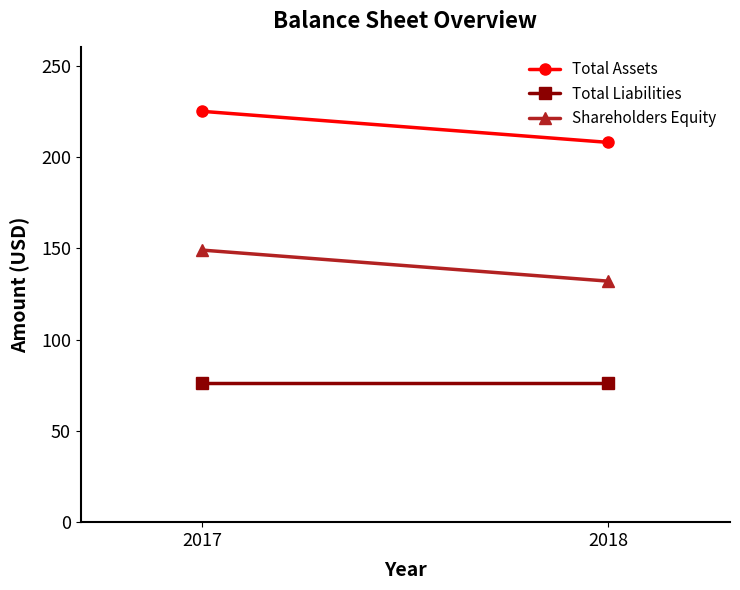

How many lines are shown in the chart?

3